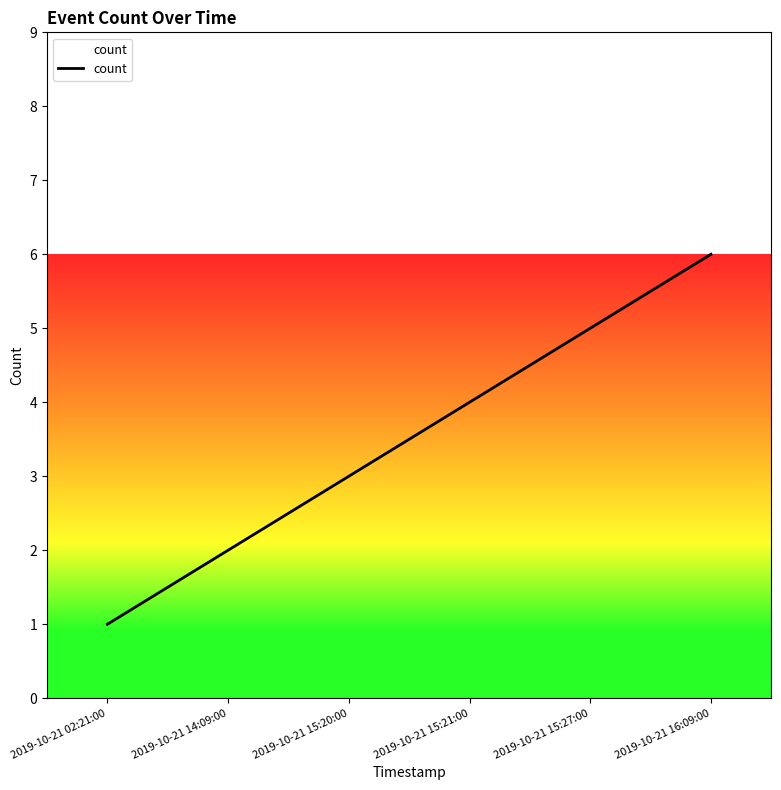

What is the sum of all values?

21